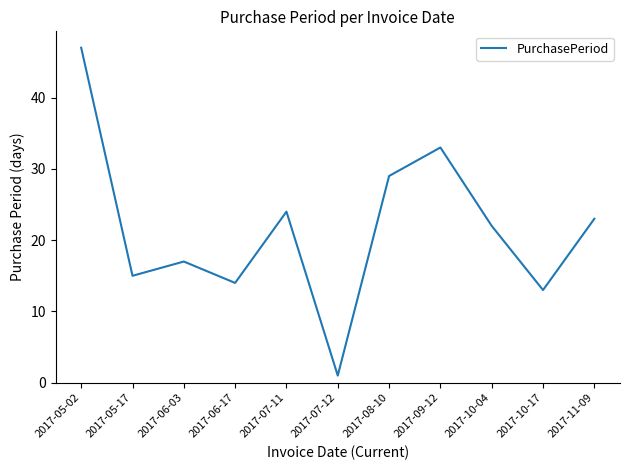

What is the sum of the values at 2017-06-17 and 2017-08-10?

43